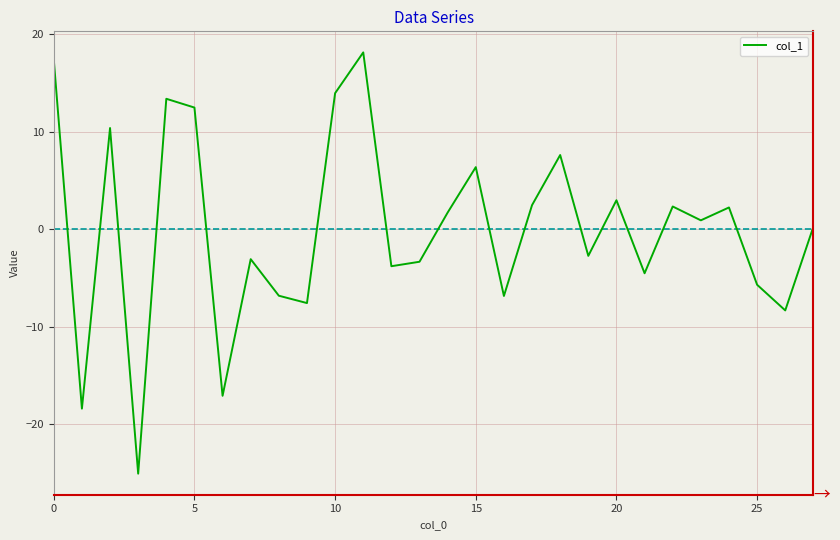

What is the smallest value displayed?

-25.0